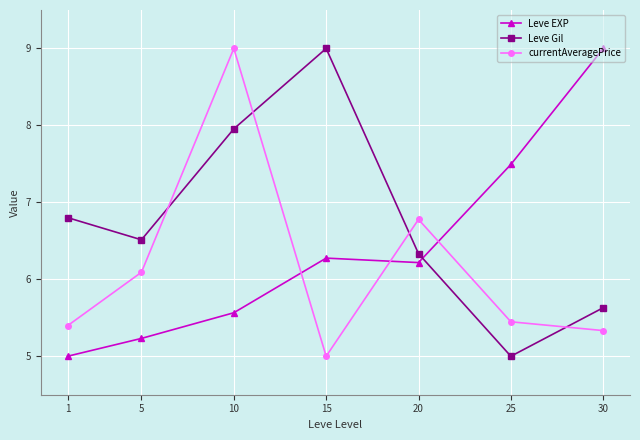

Where is currentAveragePrice nearest to the value 7?

20